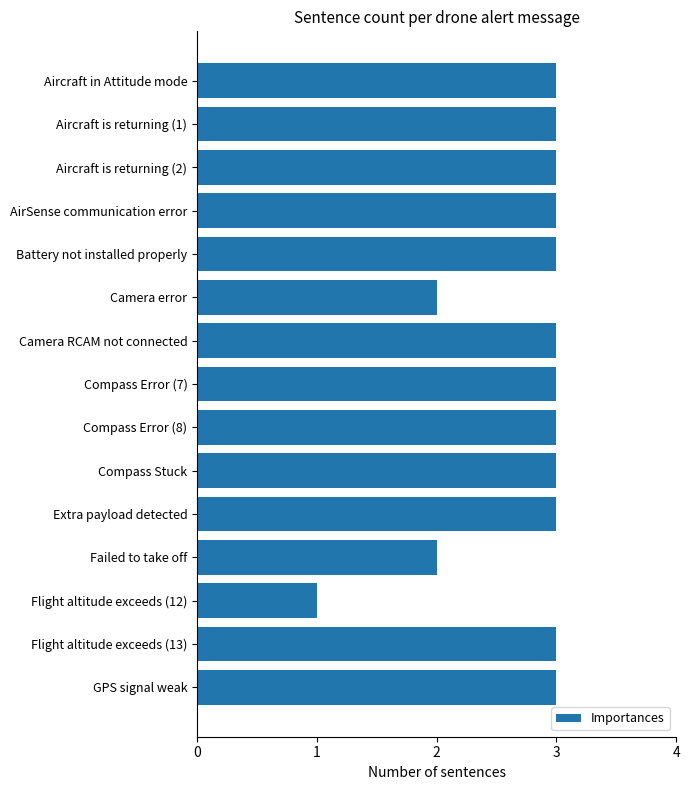

The value at Flight altitude exceeds (13) is 3. True or false?

True